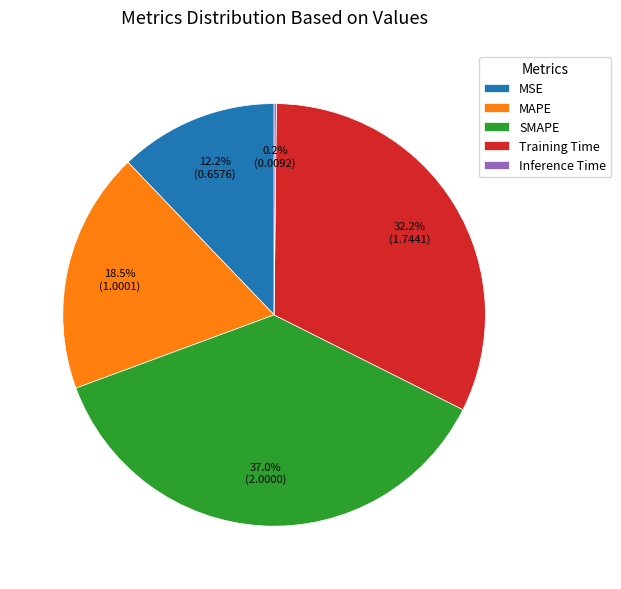

Which has a higher value, MAPE or SMAPE?

SMAPE